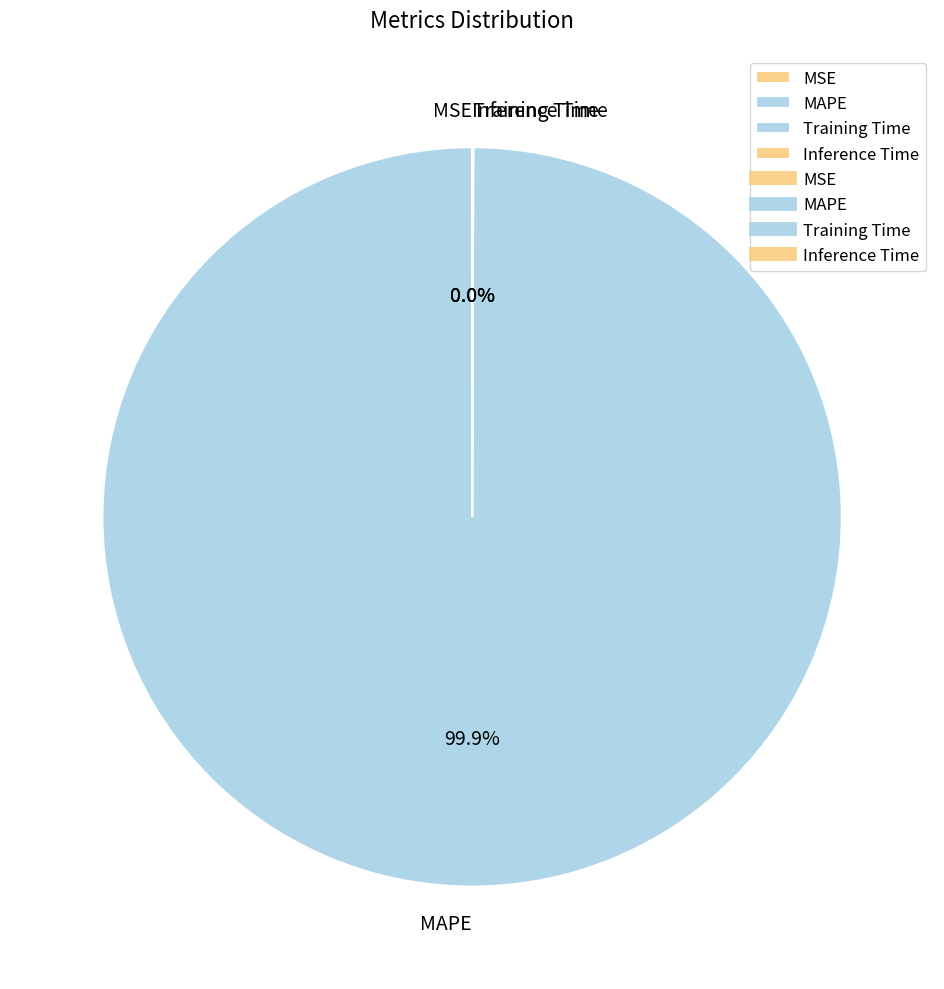

What is the largest slice in the pie chart?

MAPE